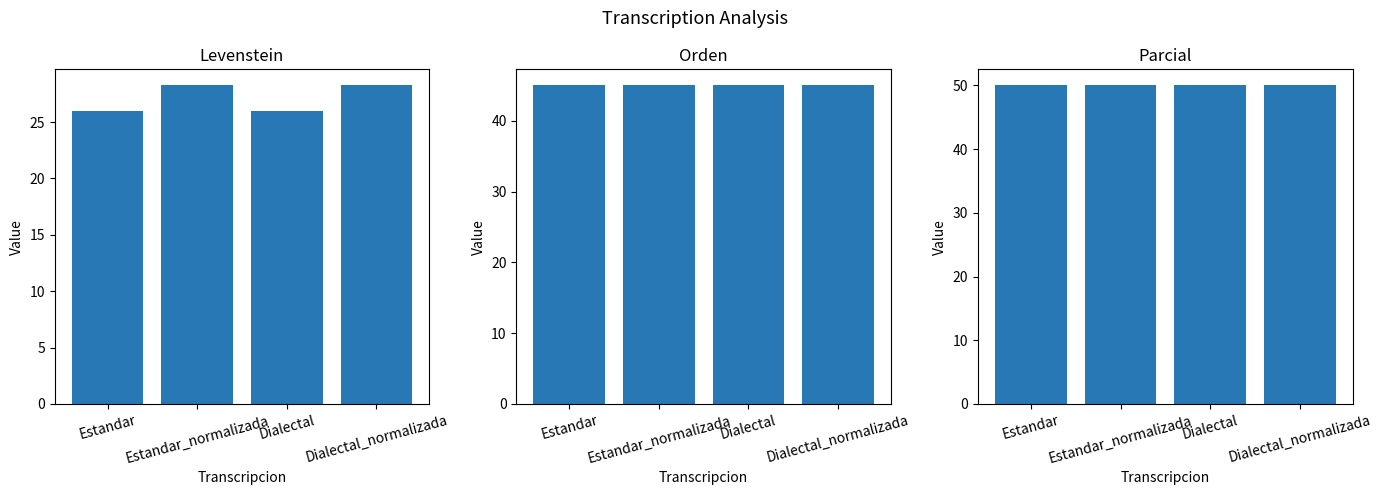

Which series has the largest range (max minus min)?

Levenstein